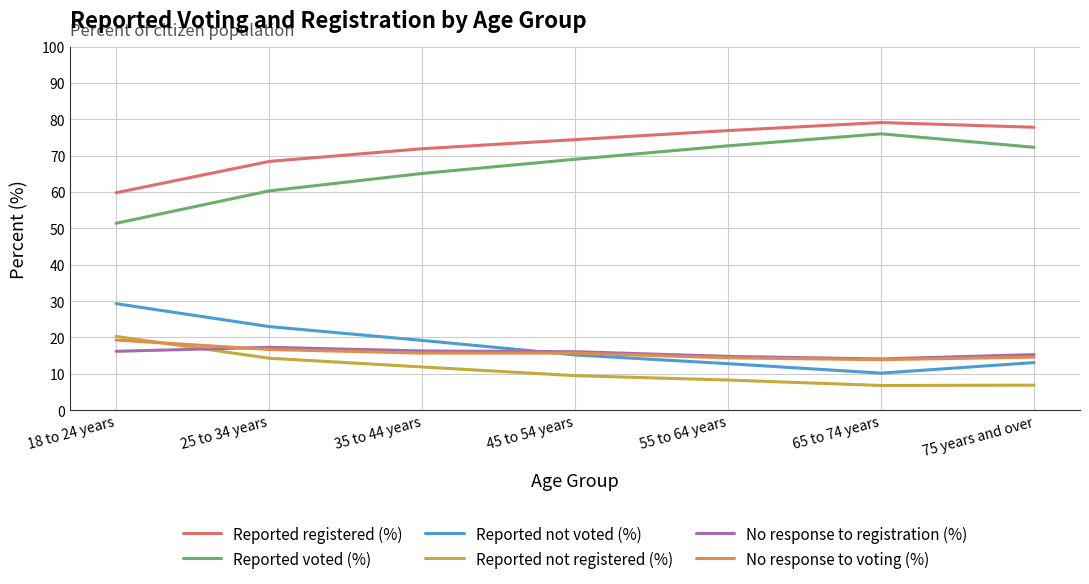

What is the approximate value of Reported not voted (%) at 45 to 54 years?

15.2